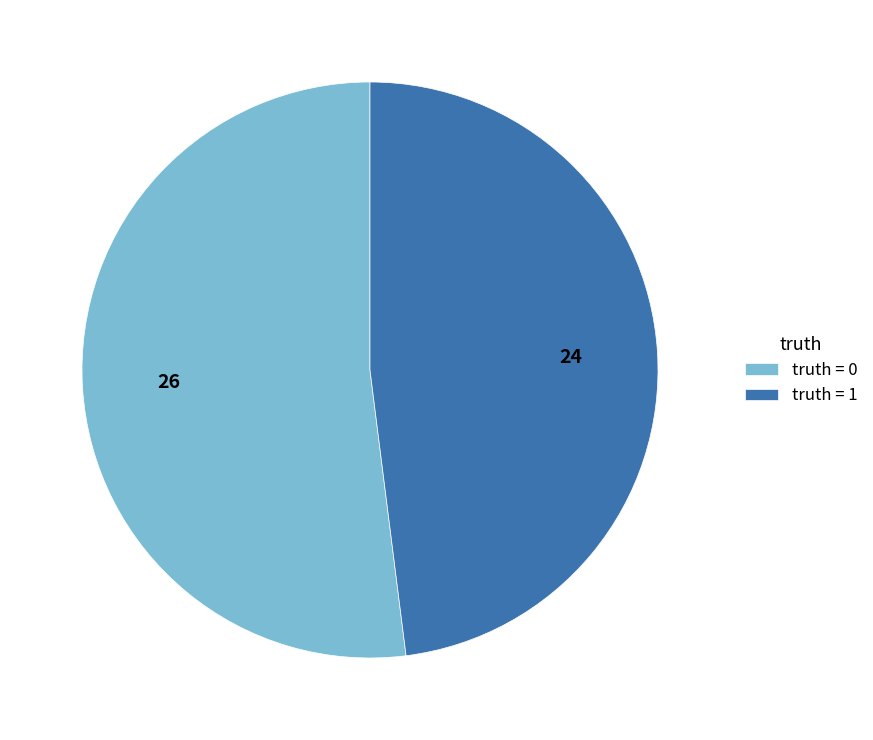

How many slices are in this pie chart?

2